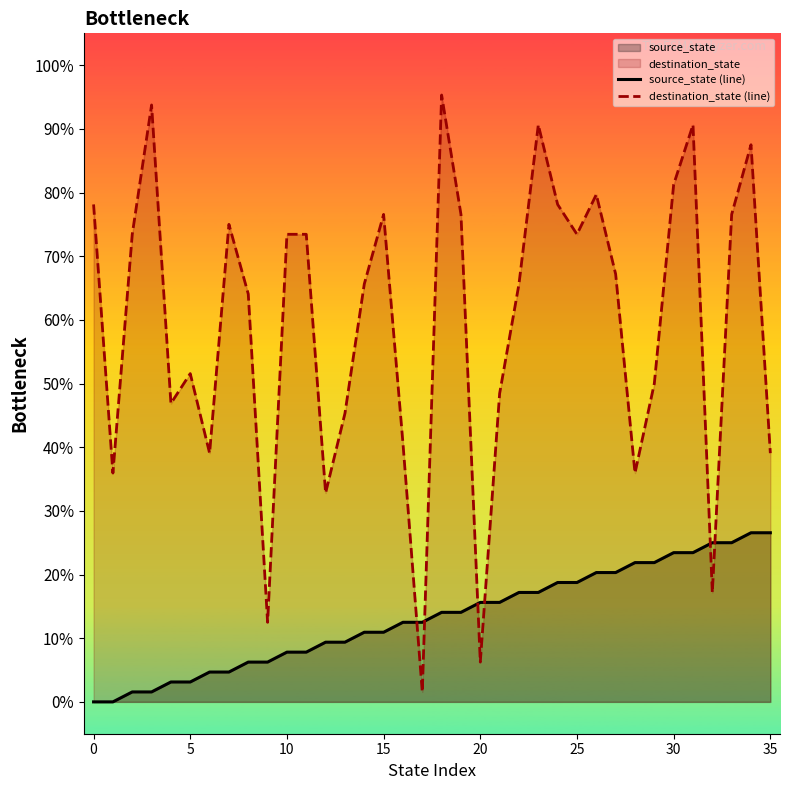

What is the total value across all series at 22?

82.8